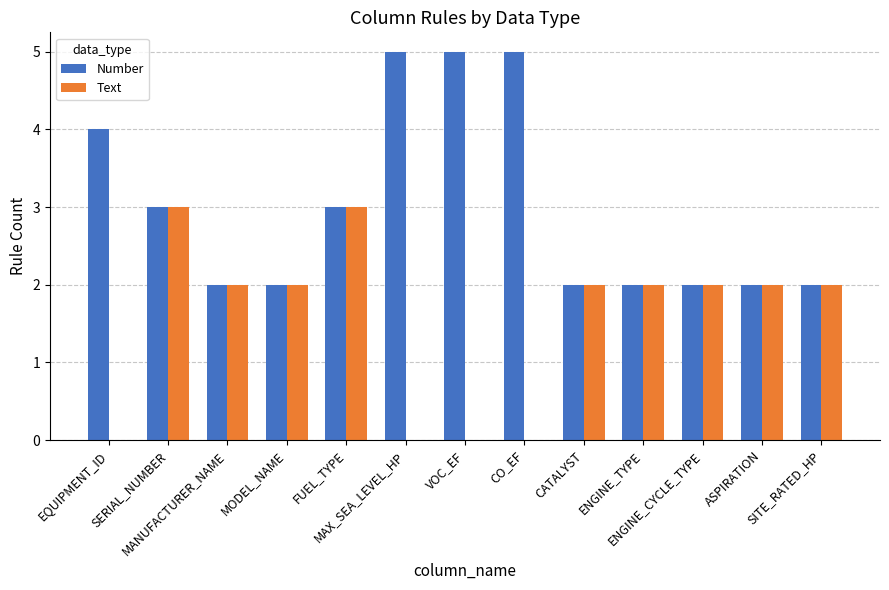

Count the Text values in the range 0 to 2.

11